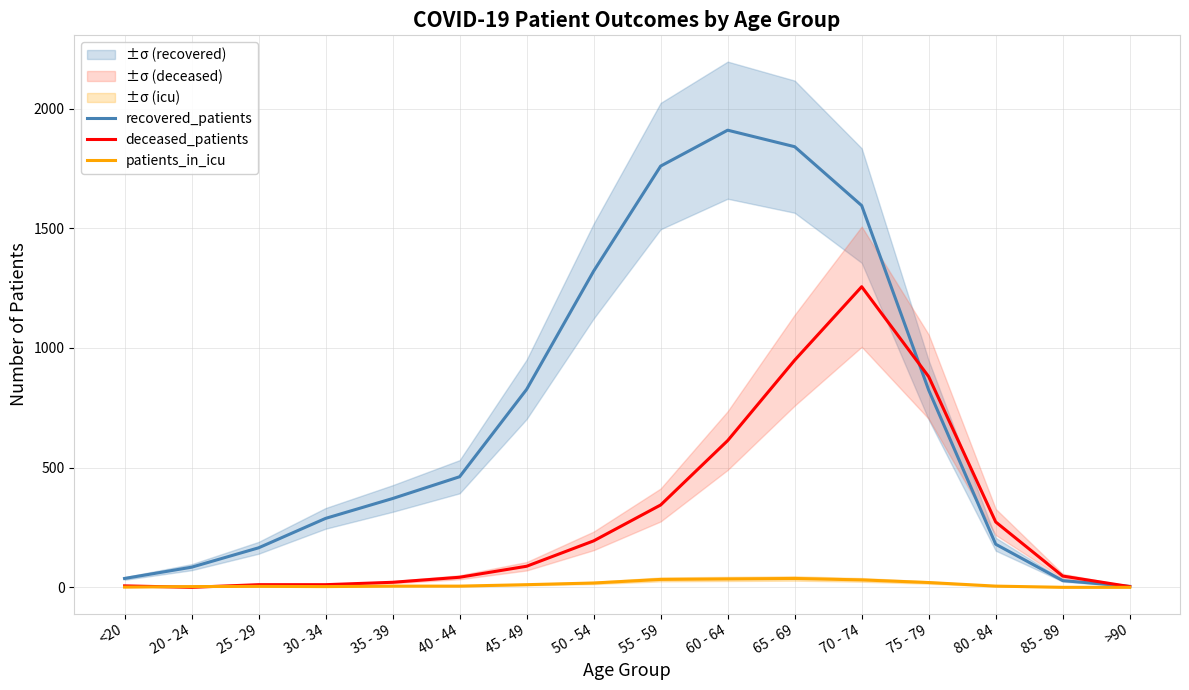

Where is the first local maximum for recovered_patients?

60 - 64